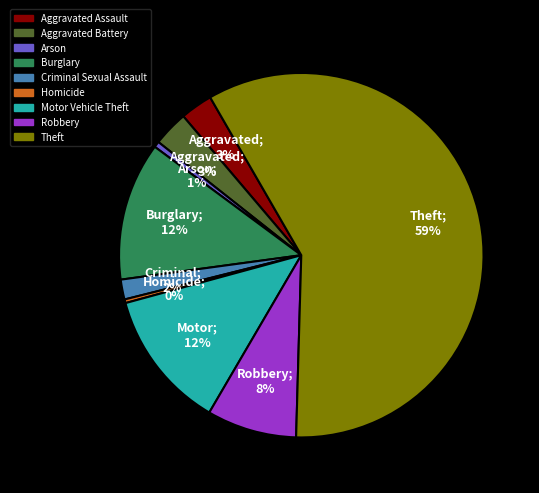

Do Aggravated Assault and Arson together represent more than half of the pie?

No